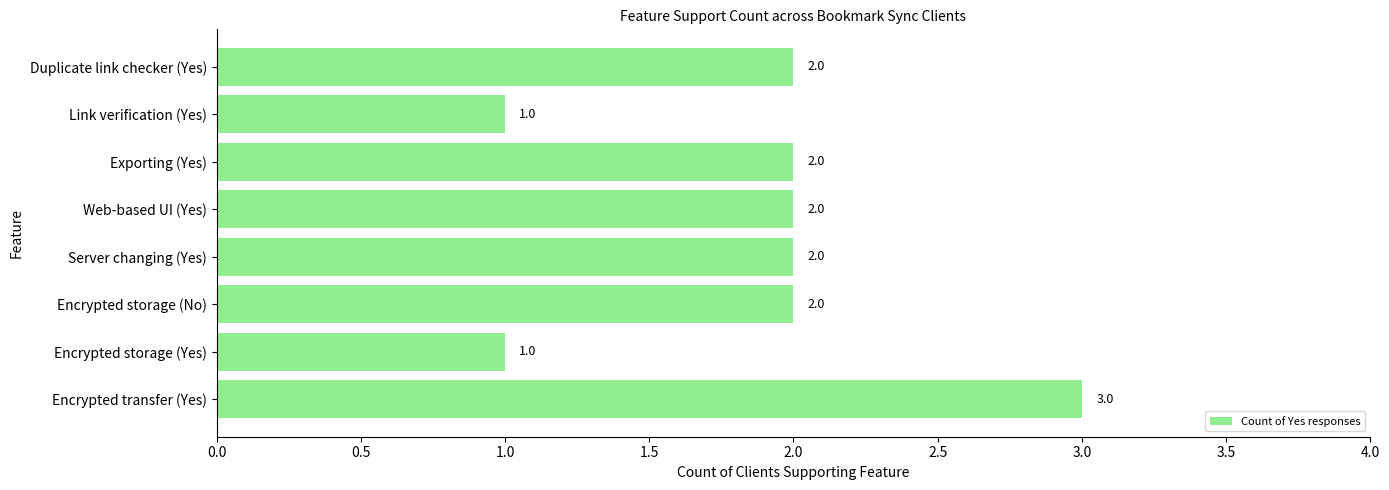

What is the change in value from Link verification (Yes) to Duplicate link checker (Yes)?

+1